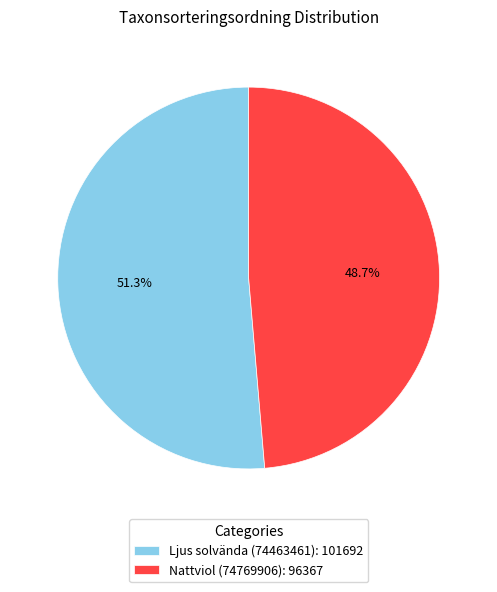

Count the number of slices in the pie.

2